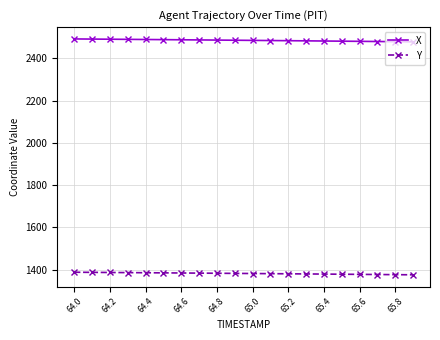

Which series has the largest total across all categories?

X